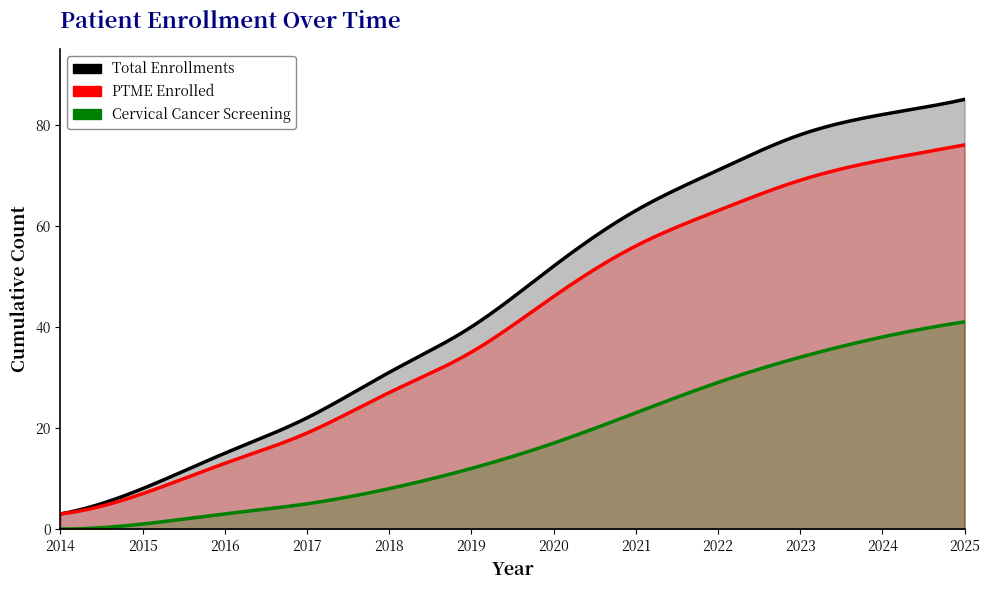

Count the number of data series in this chart.

3